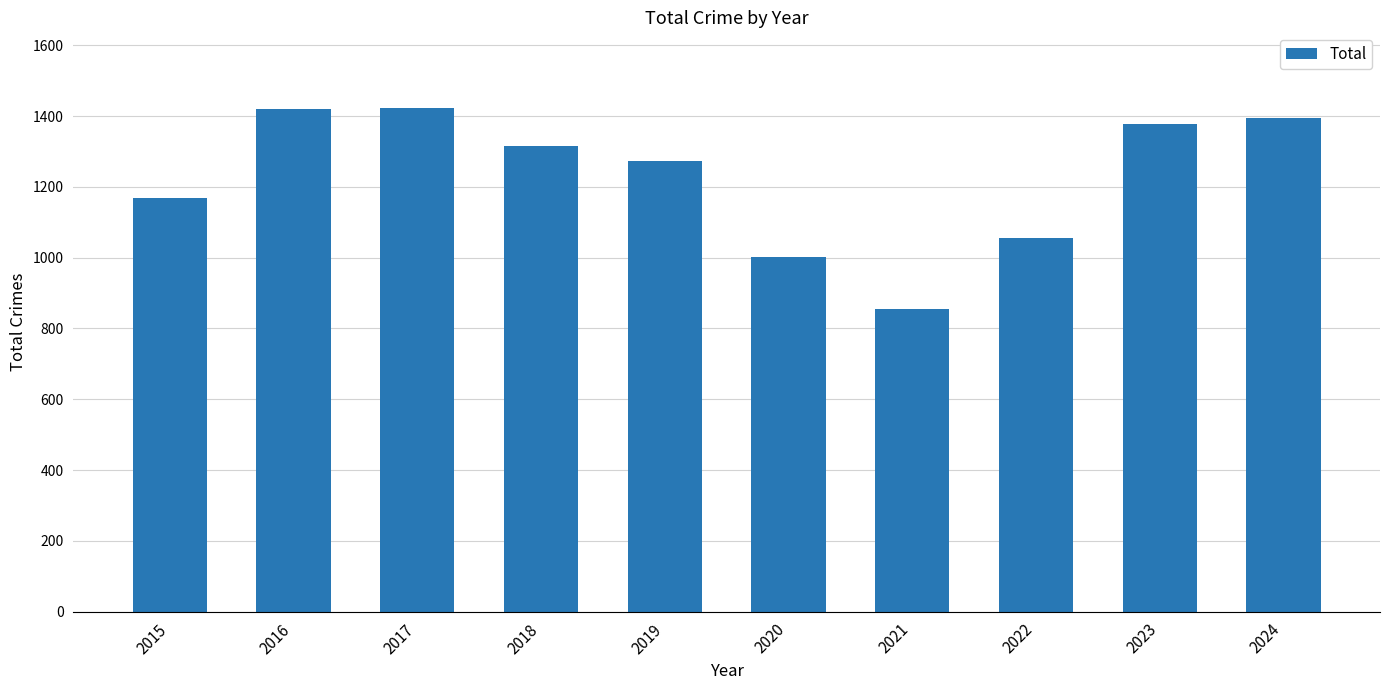

Which label corresponds to the smallest value in the chart?

2021